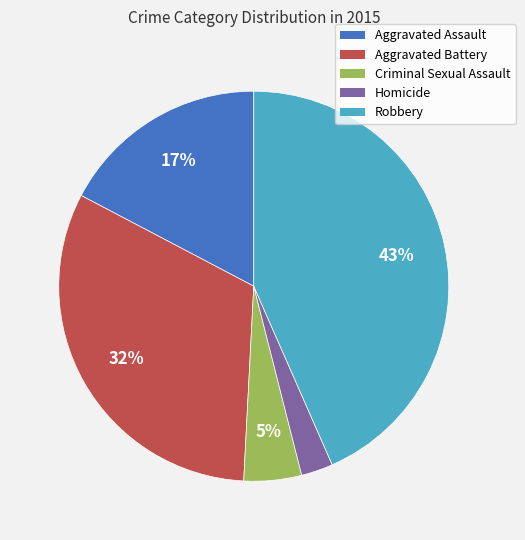

To the nearest percent, what portion does Aggravated Assault represent?

17%